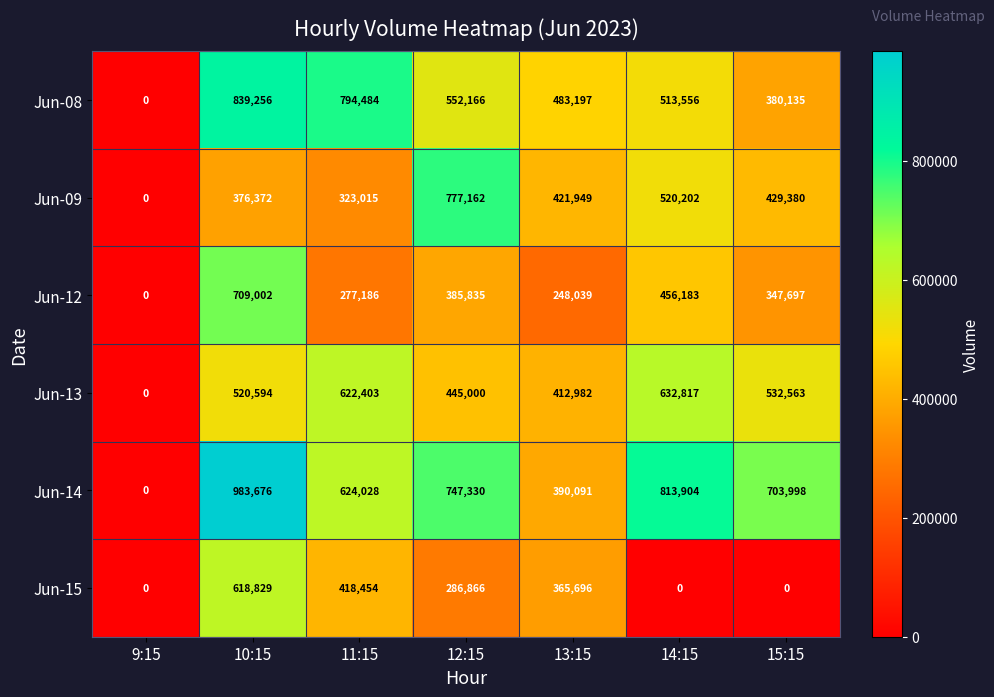

Which series has the widest spread of values?

Jun-14